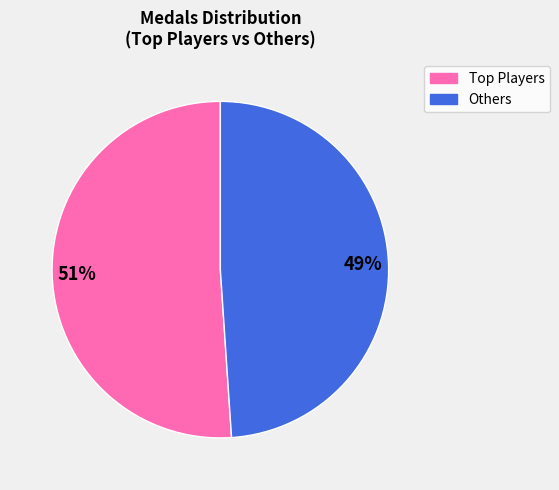

Does any single category account for the majority?

Yes